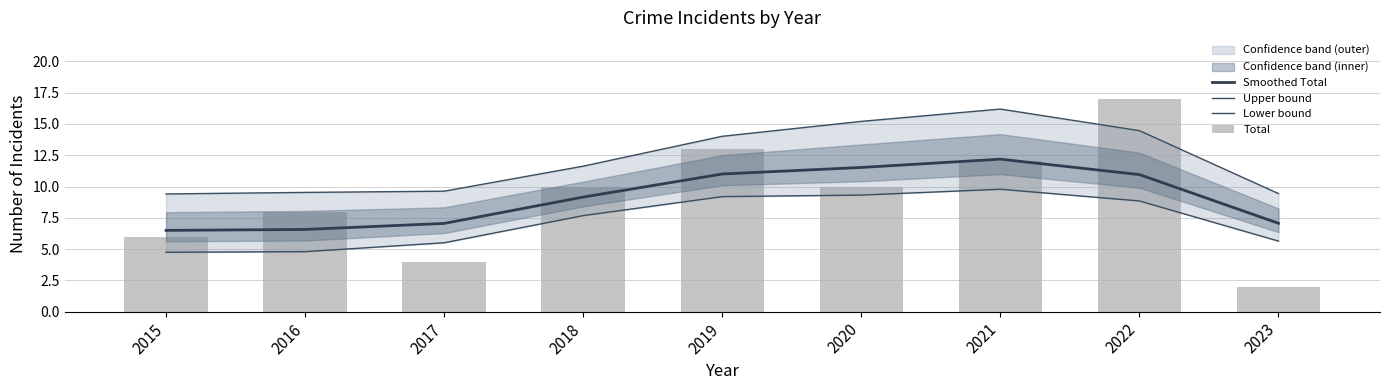

True or false: Total has a value of 3.0 at 2023.

False